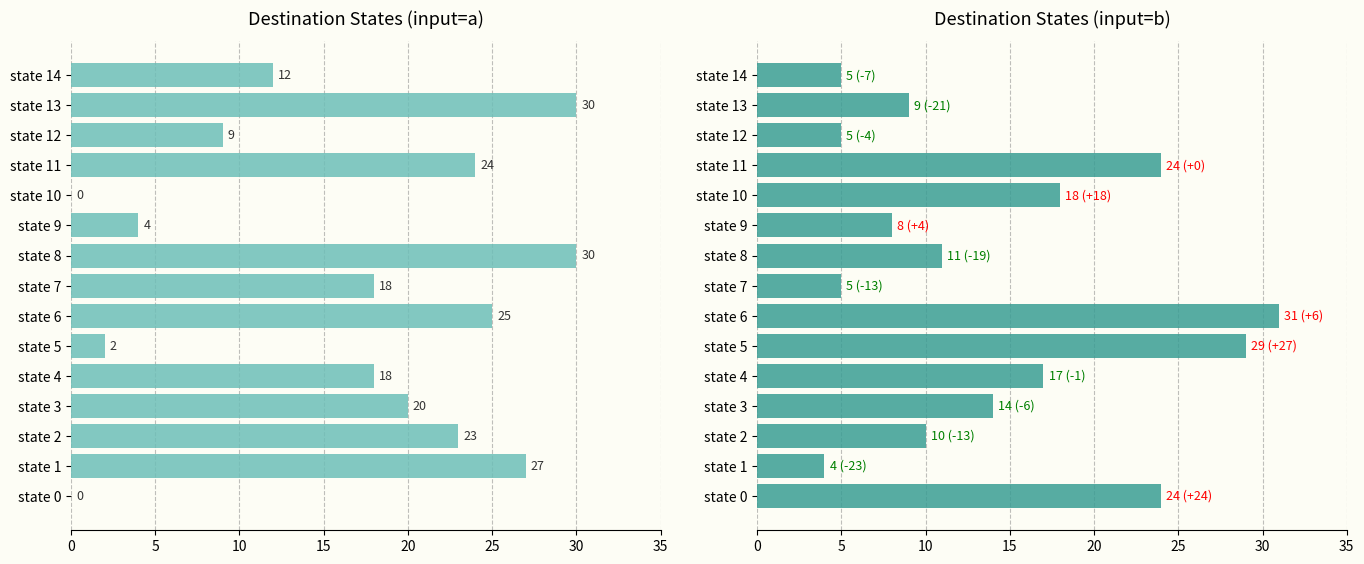

What is the sum of the destination_state (b) values at state 0 and state 13?

33